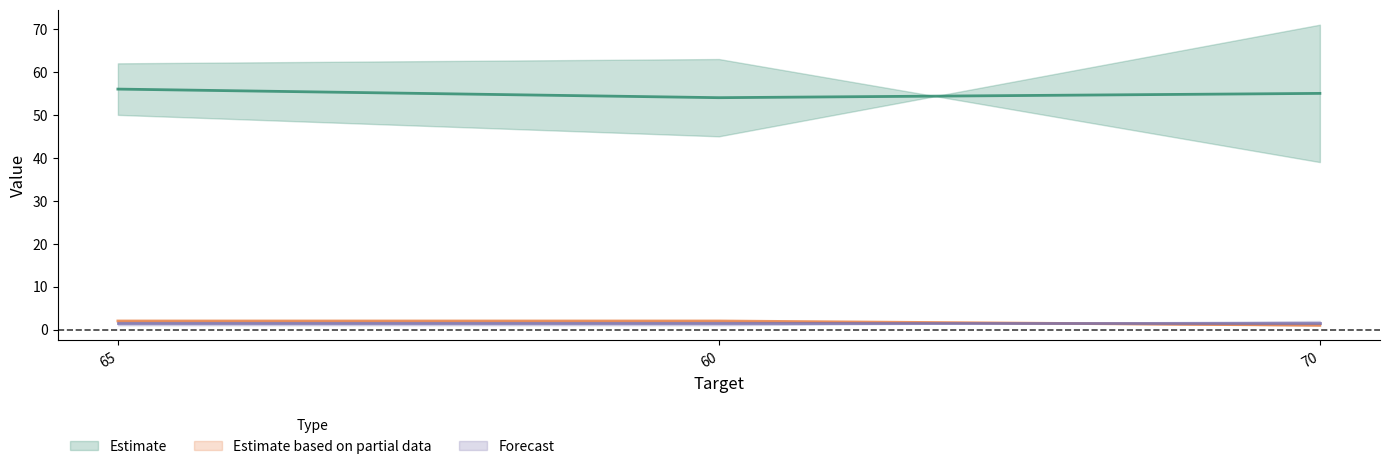

What is the highest value of the Estimate (mid) series?

56.0